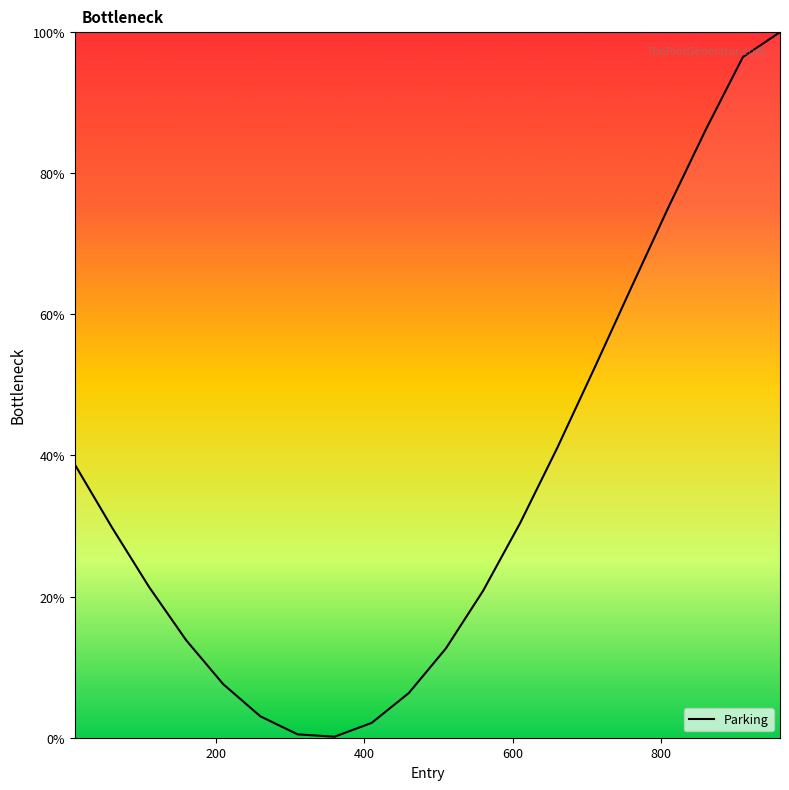

Does the chart have visible grid lines?

No